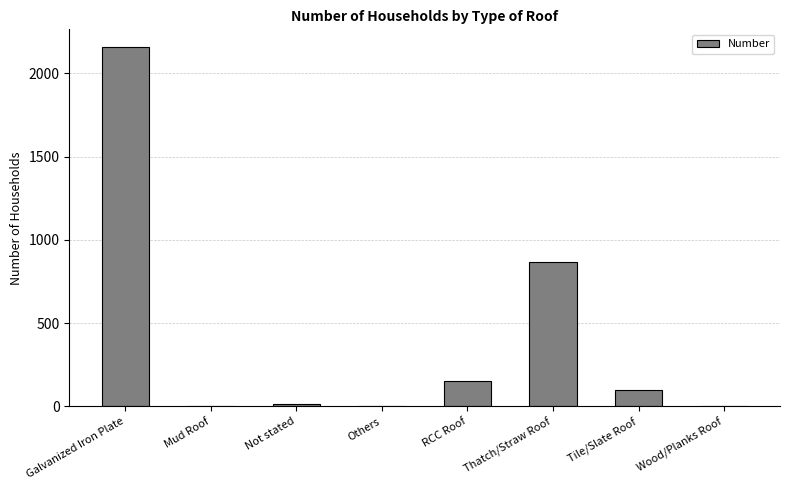

Is it true that the value at Others is 1?

True